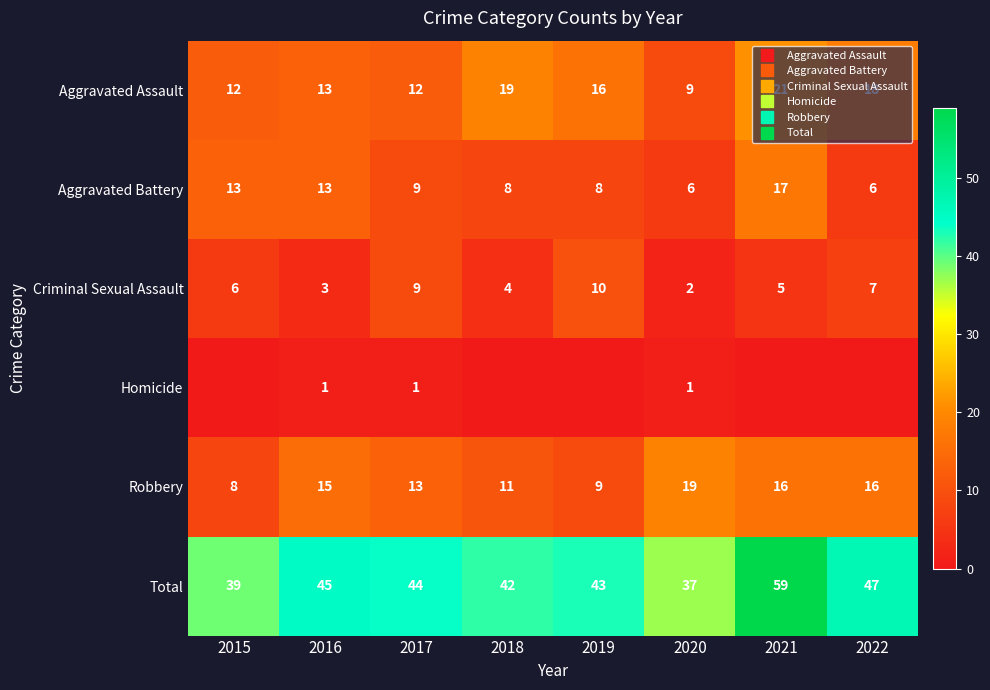

Rank the series by their maximum value, from highest to lowest.

Total, Aggravated Assault, Robbery, Aggravated Battery, Criminal Sexual Assault, Homicide